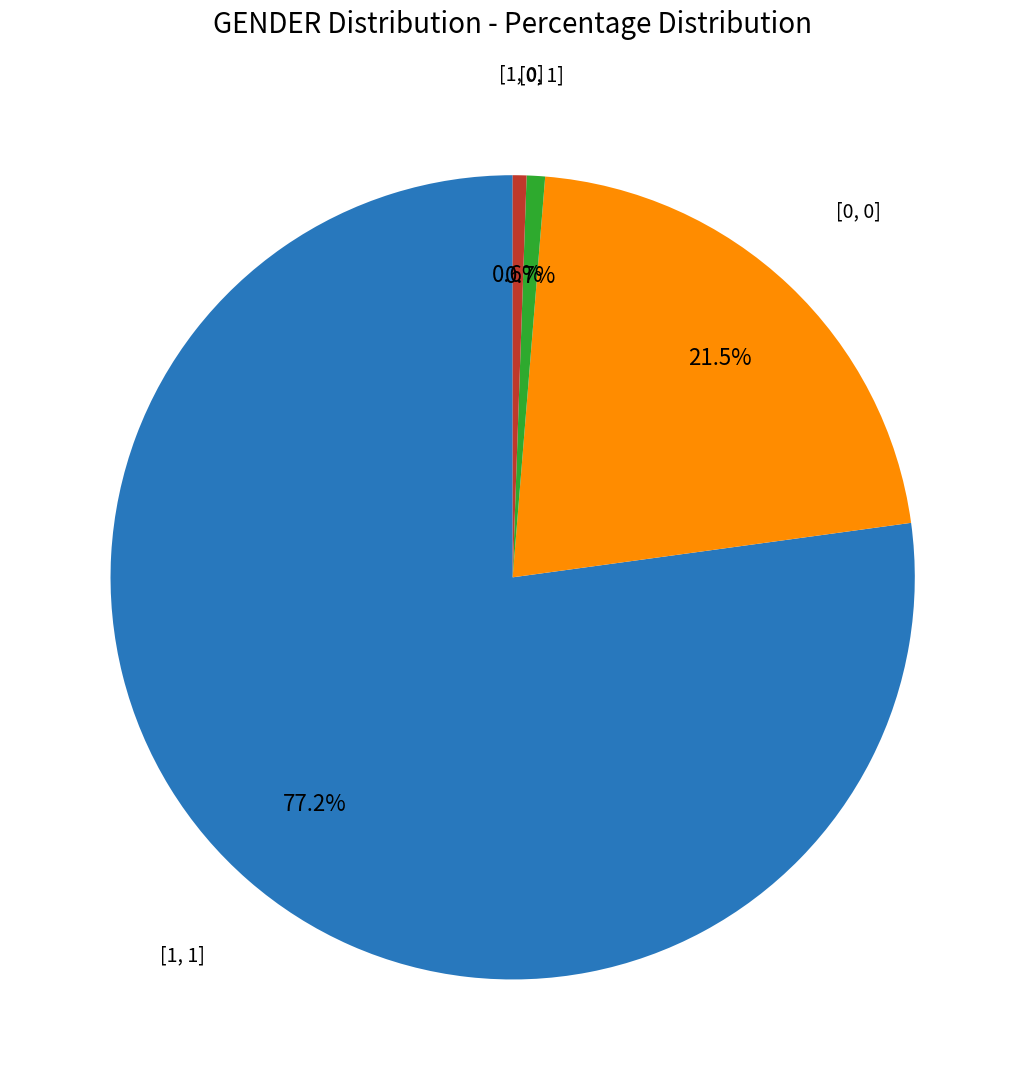

Is there a majority slice in this chart?

Yes